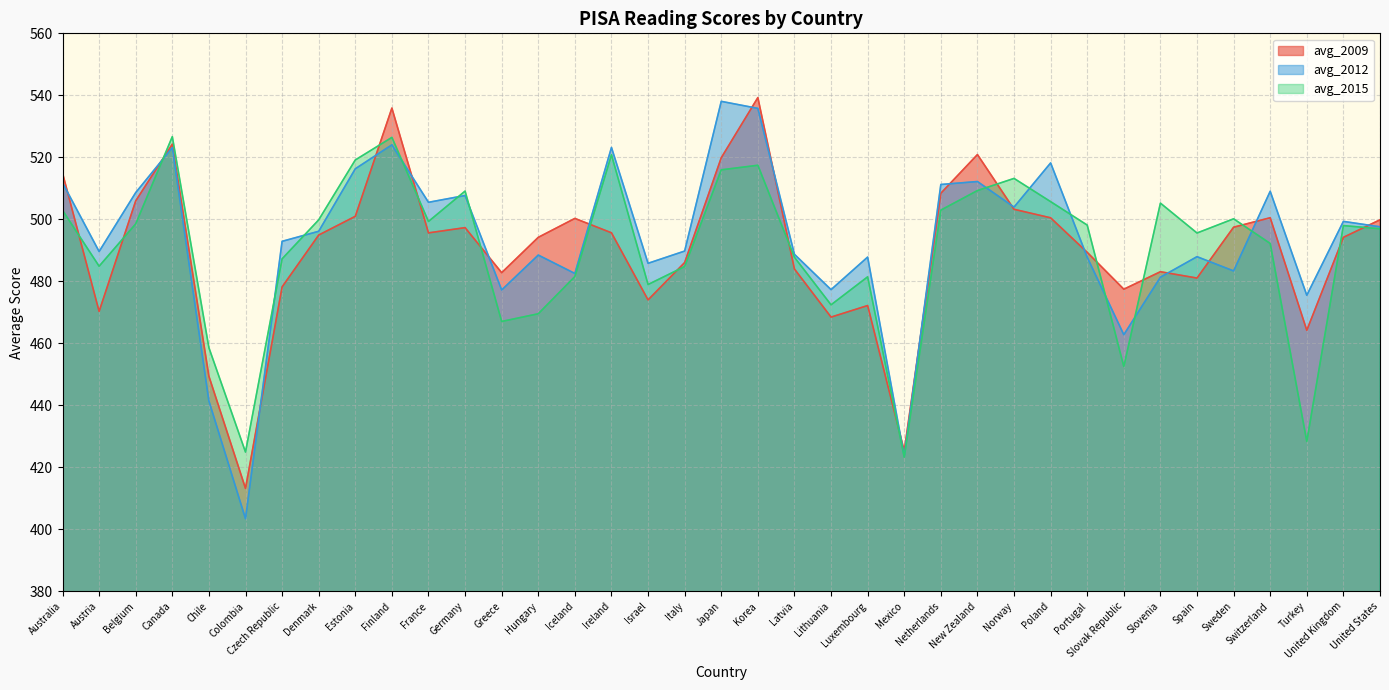

Where is the first local minimum for avg_2012?

Austria